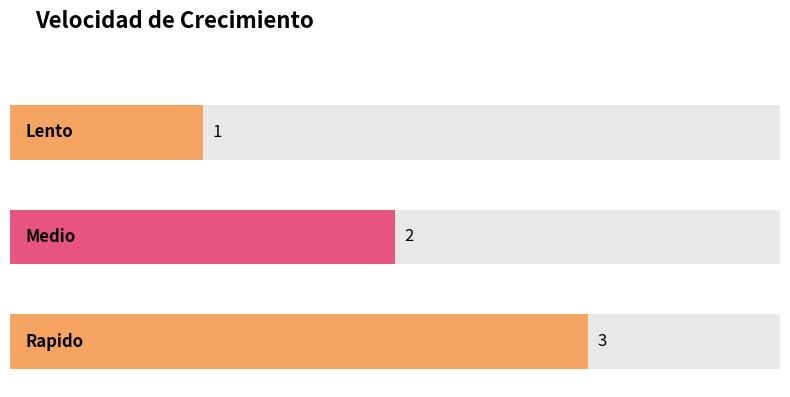

Which has a higher value, Medio or Lento?

Medio